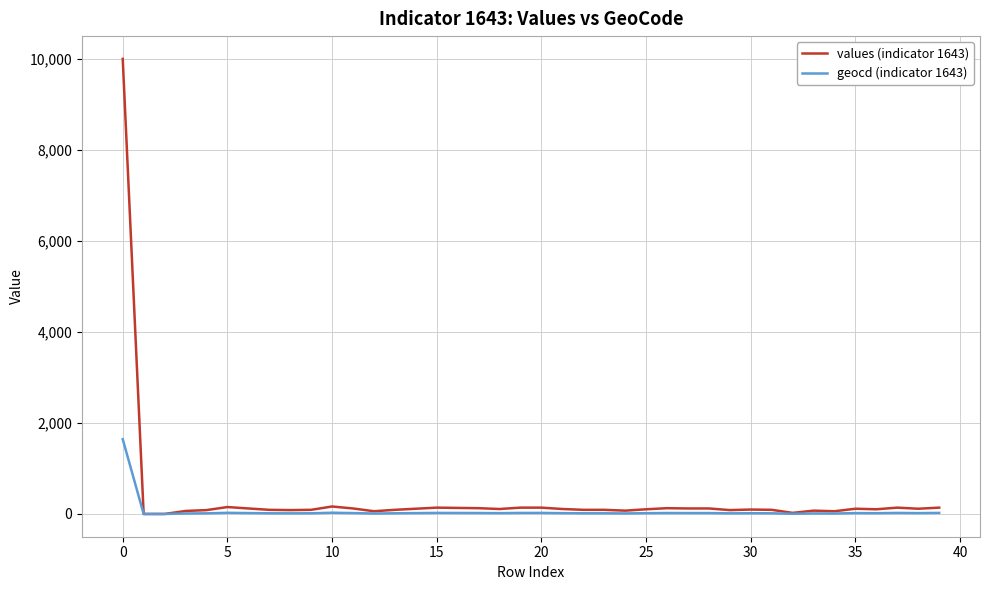

List the series in order of their peak value, lowest first.

geocd (indicator 1643), values (indicator 1643)